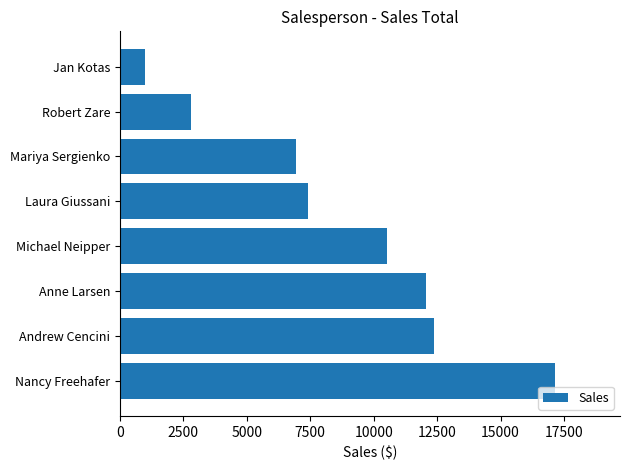

What is the average value?

8780.5